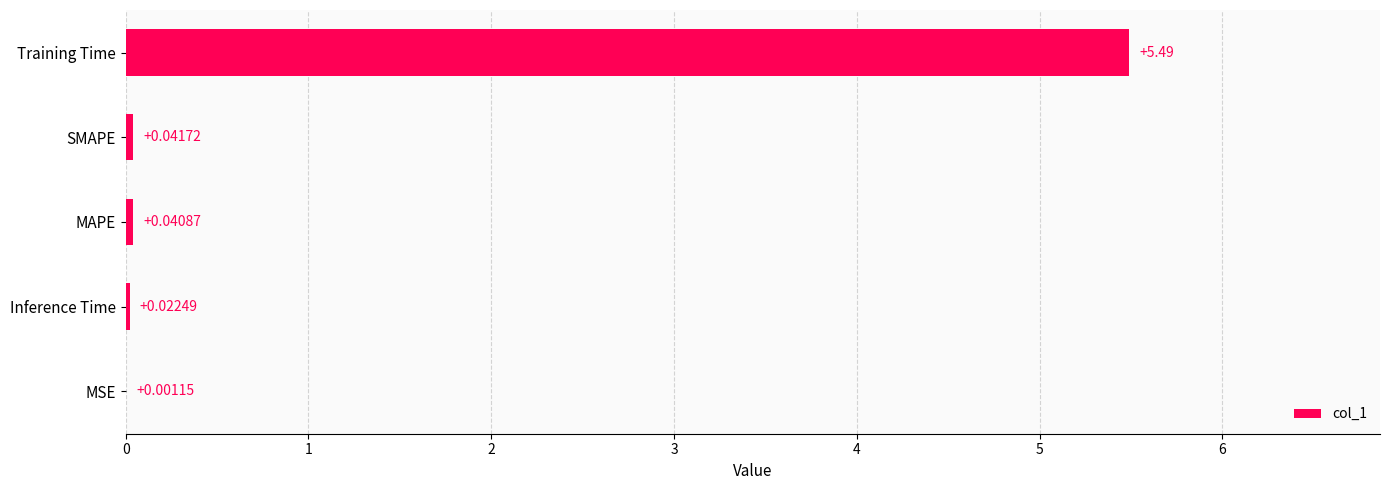

Which has a higher value, MSE or SMAPE?

SMAPE